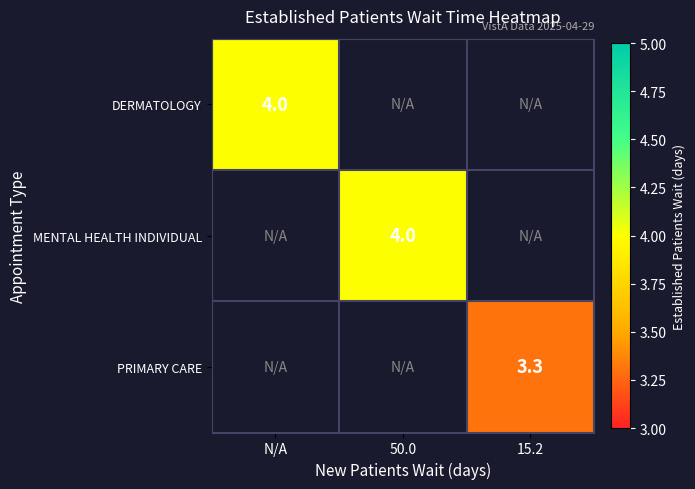

Is it true that MENTAL HEALTH INDIVIDUAL equals 2.7 at 50.0?

False